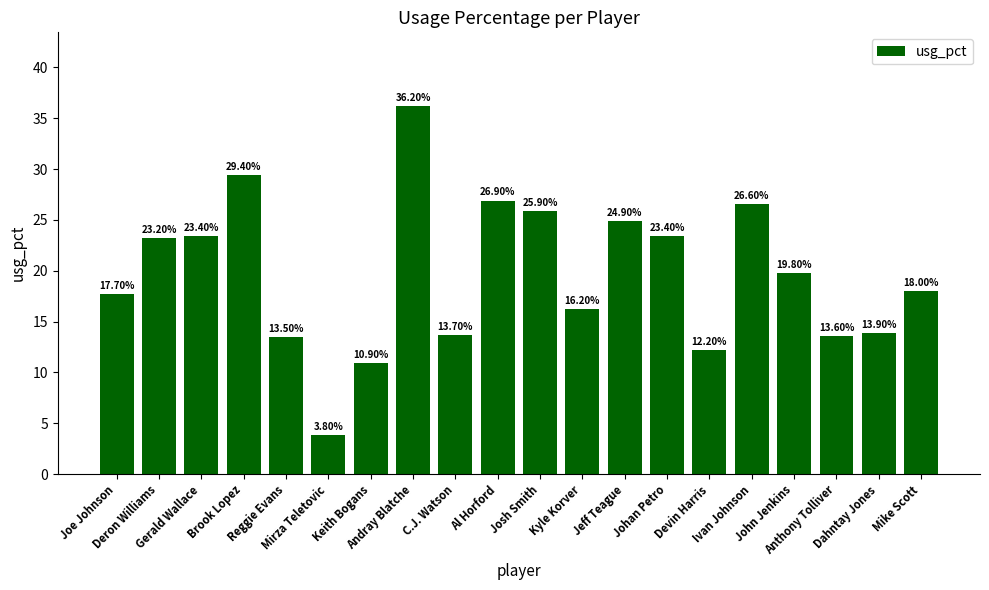

How many categories are shown in the chart?

20